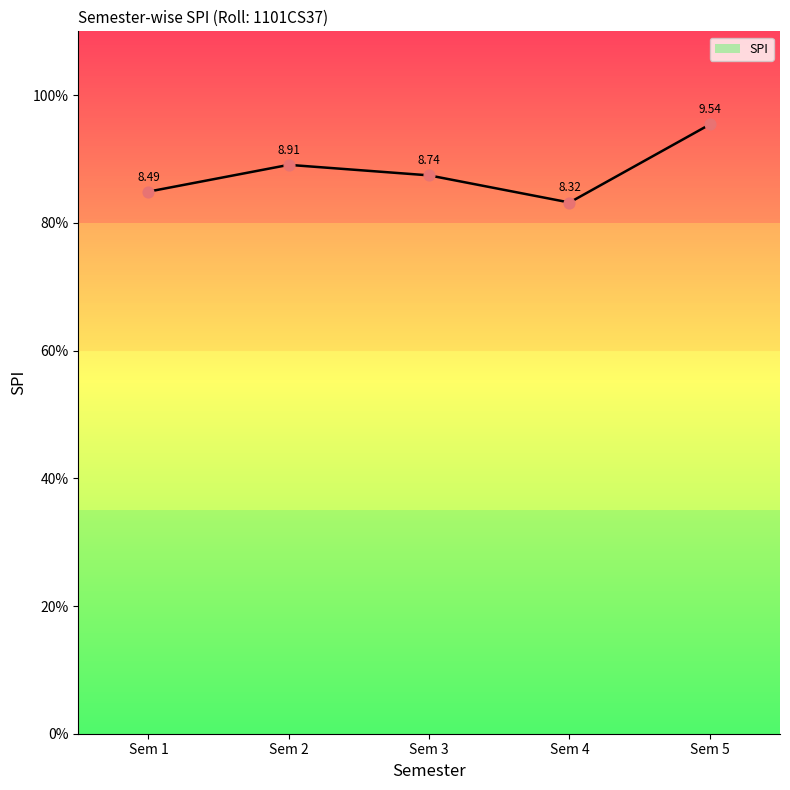

What is the change in value from Sem 3 to Sem 5?

+0.8